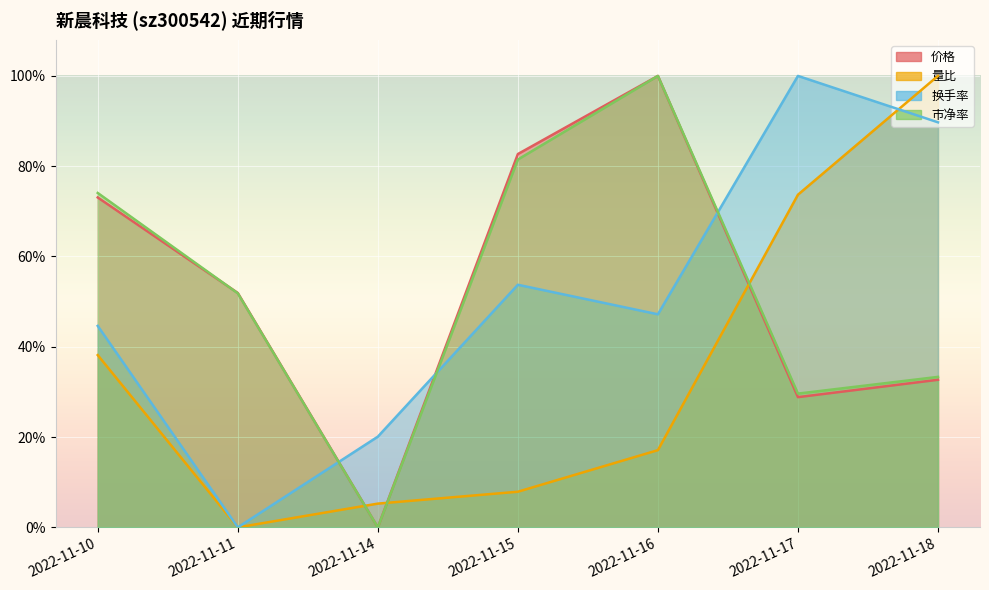

Reading left to right, extract all data points from this chart.

价格: 2022-11-10=0.7	2022-11-11=0.5	2022-11-14=0.0	2022-11-15=0.8	2022-11-16=1.0	2022-11-17=0.3	2022-11-18=0.3
量比: 2022-11-10=0.4	2022-11-11=0.0	2022-11-14=0.1	2022-11-15=0.1	2022-11-16=0.2	2022-11-17=0.7	2022-11-18=1.0
换手率: 2022-11-10=0.4	2022-11-11=0.0	2022-11-14=0.2	2022-11-15=0.5	2022-11-16=0.5	2022-11-17=1.0	2022-11-18=0.9
市净率: 2022-11-10=0.7	2022-11-11=0.5	2022-11-14=0.0	2022-11-15=0.8	2022-11-16=1.0	2022-11-17=0.3	2022-11-18=0.3